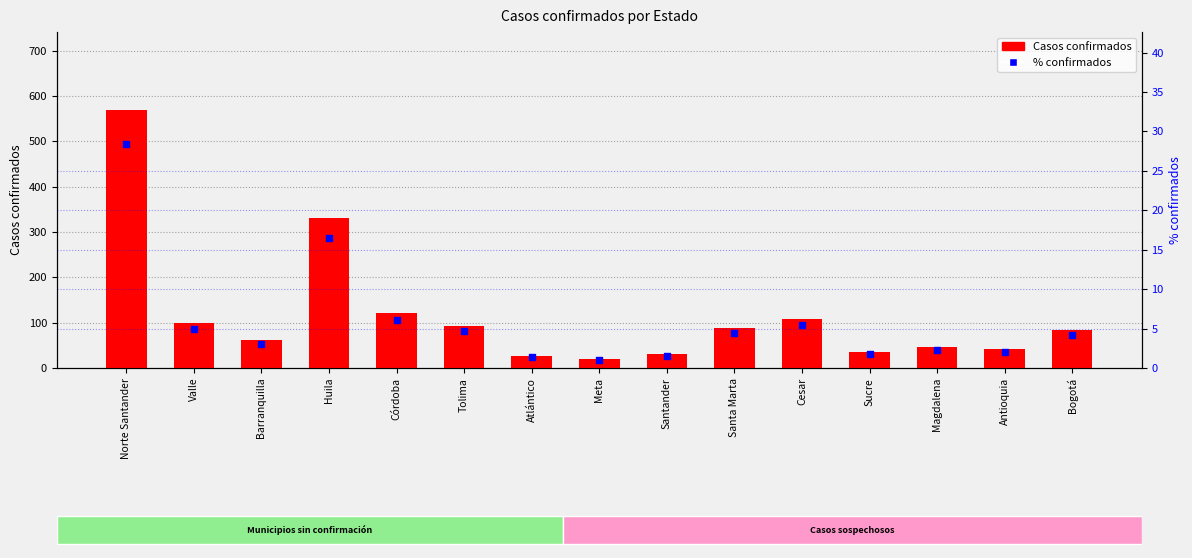

Which series has the largest total across all categories?

Casos confirmados